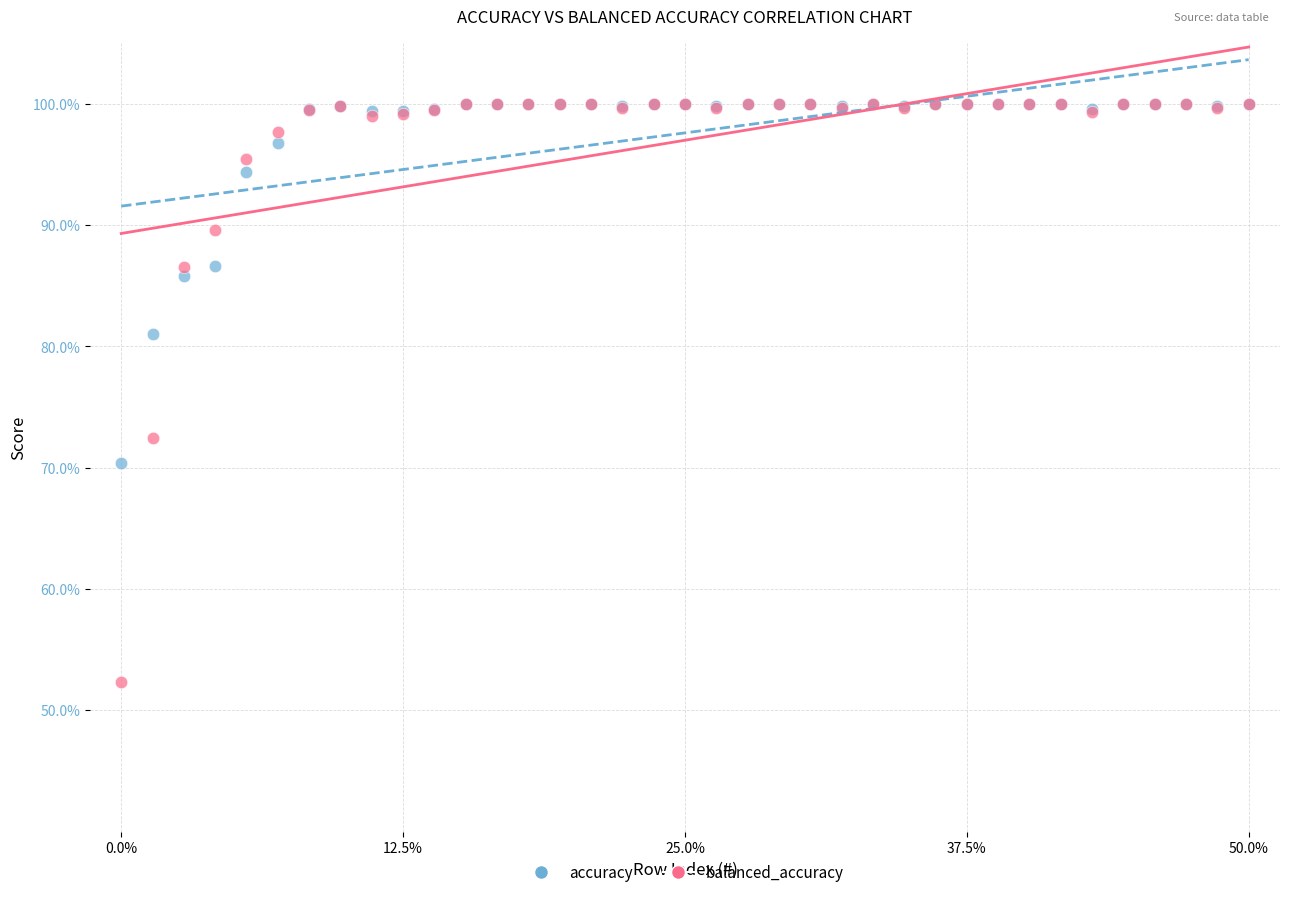

What are all the series names shown in the legend?

accuracy, balanced_accuracy